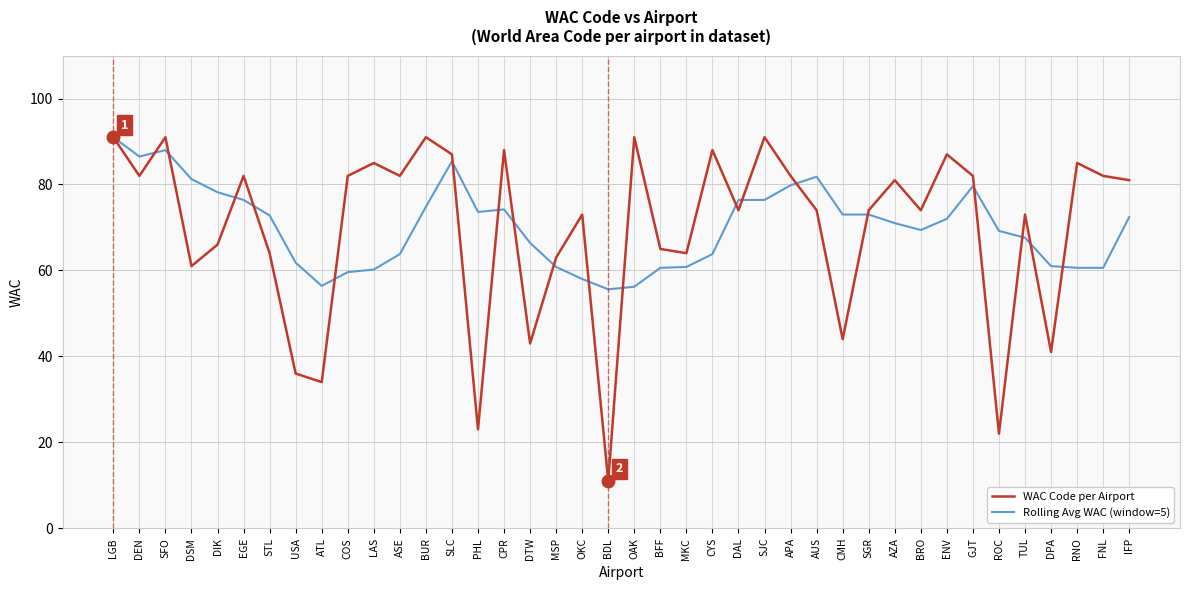

What position from the right is BRO?

9